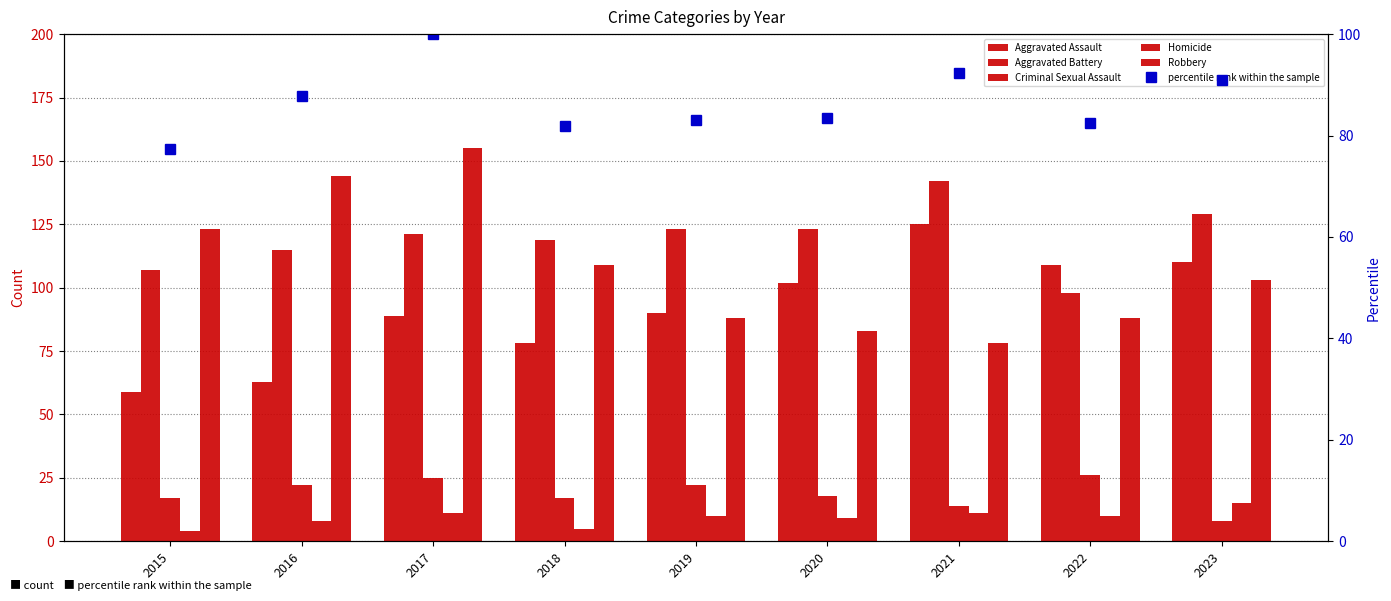

What is the maximum value shown in the chart?

155.0